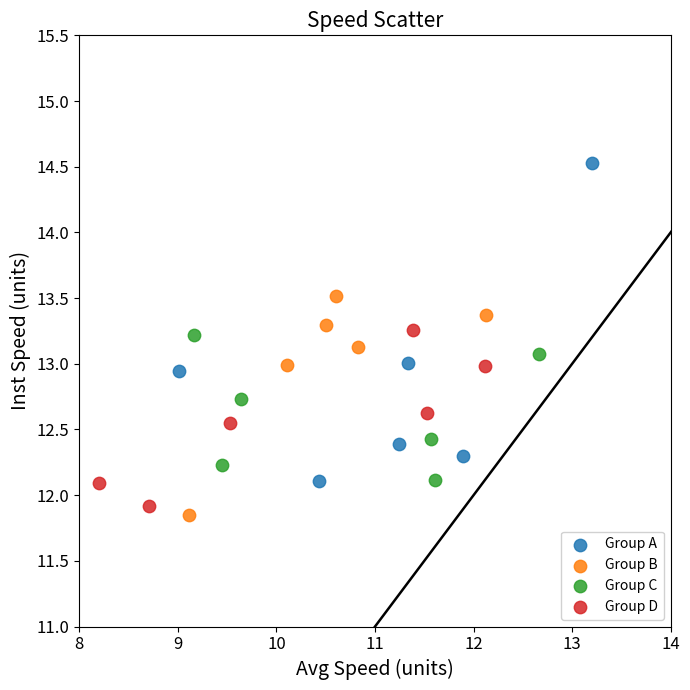

What are all the series names shown in the legend?

Group A, Group B, Group C, Group D